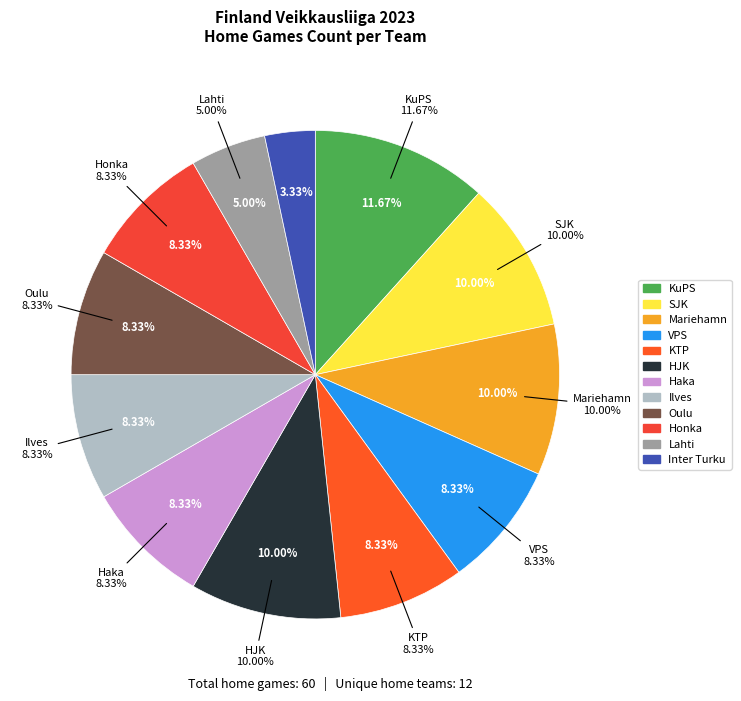

To the nearest percent, what percentage of the pie is Oulu?

8%